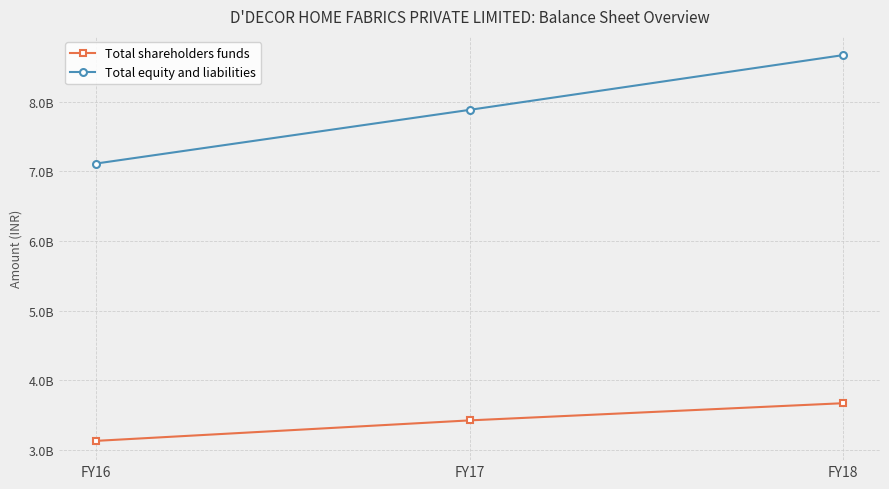

Count the Total shareholders funds values in the range 3126398000 to 3667399000.

3